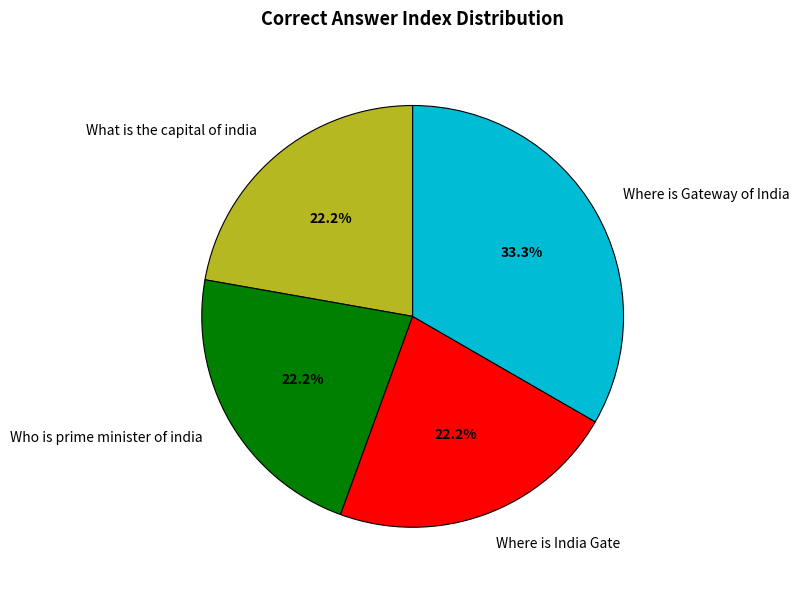

Is it true that Where is India Gate is 22% of the pie?

True